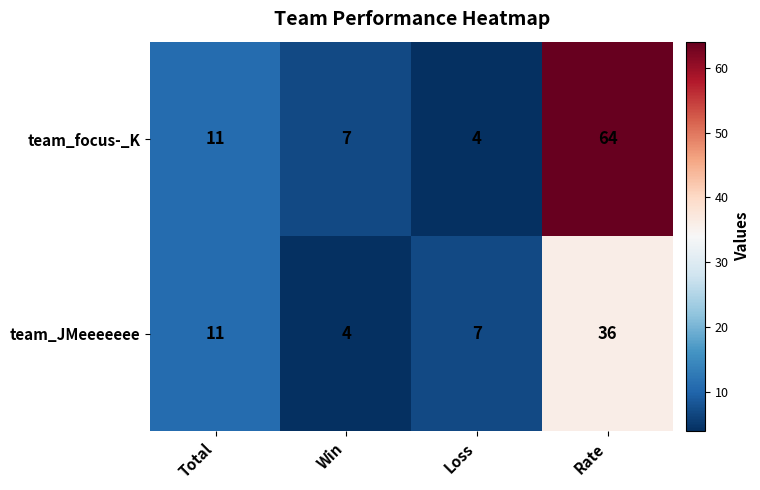

Which series has the largest total across all categories?

team_focus-_K